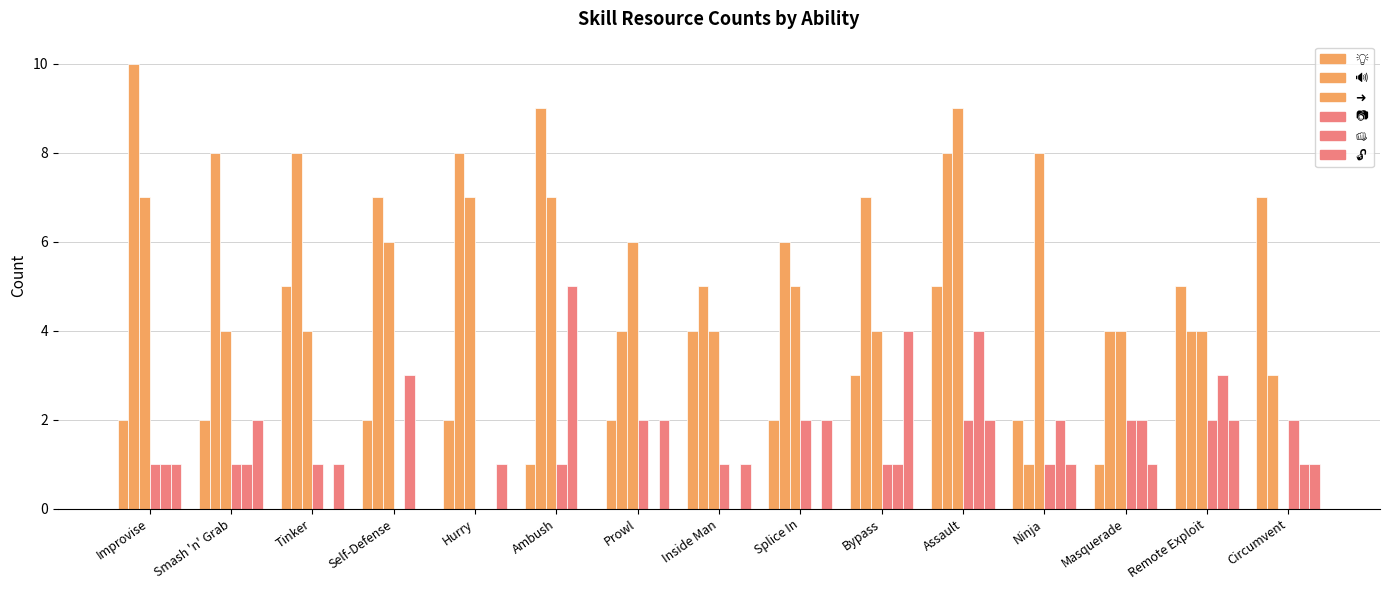

True or false: 📷 has a value of 2 at Prowl.

True